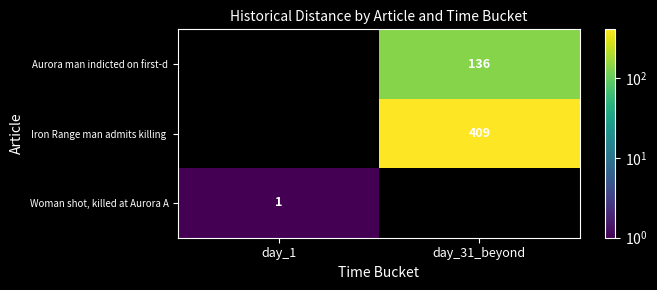

The Aurora man indicted on first-d series shows 208 at day_31_beyond. True or false?

False